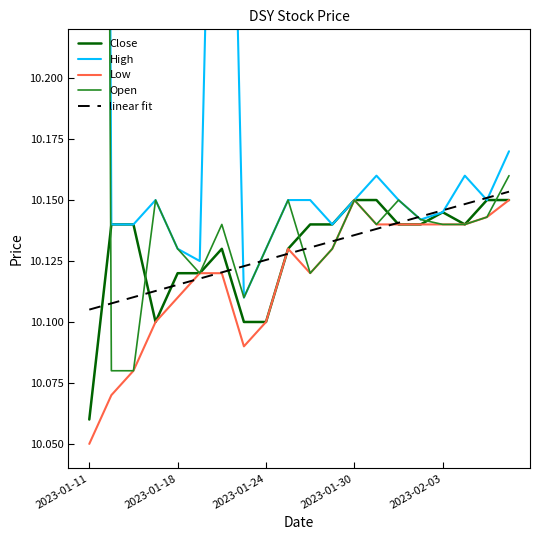

Which category has the lowest value in the Low series?

2023-01-11